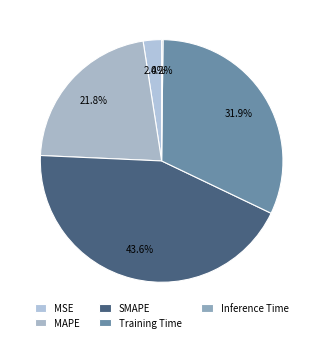

To the nearest percent, what is the average slice percentage?

20%